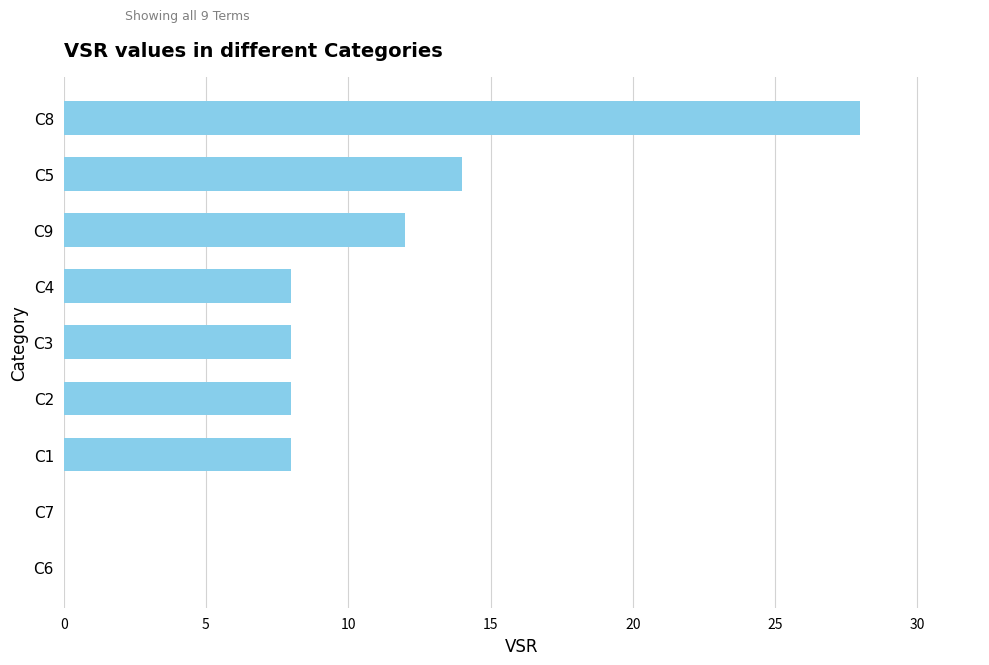

Reading top to bottom, list all the values displayed in this chart.

C8=28	C5=14	C9=12	C4=8	C3=8	C2=8	C1=8	C7=0	C6=0